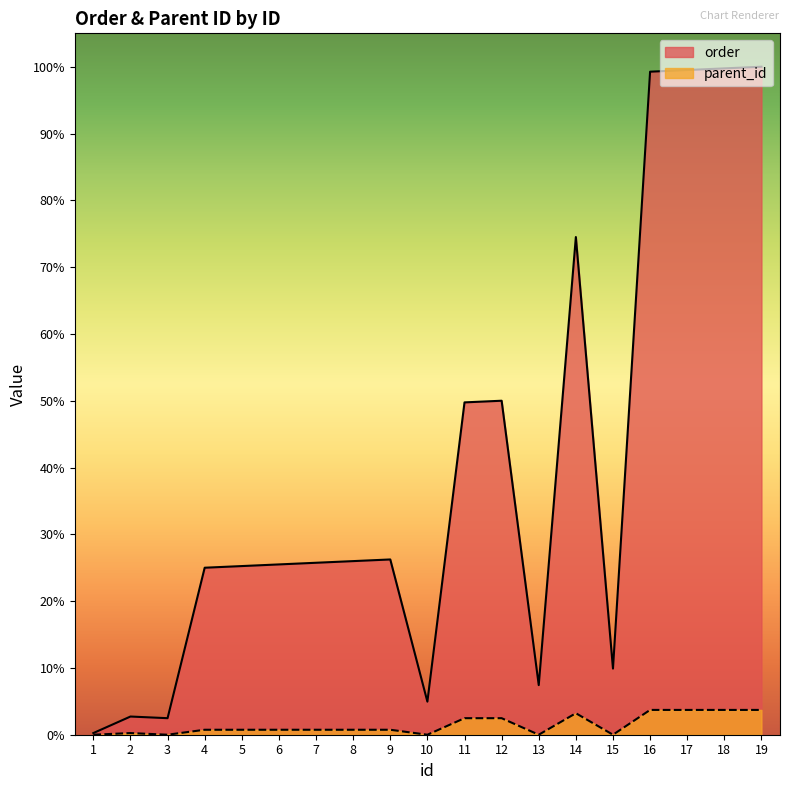

True or false: order has more than 2 interior local peaks.

True